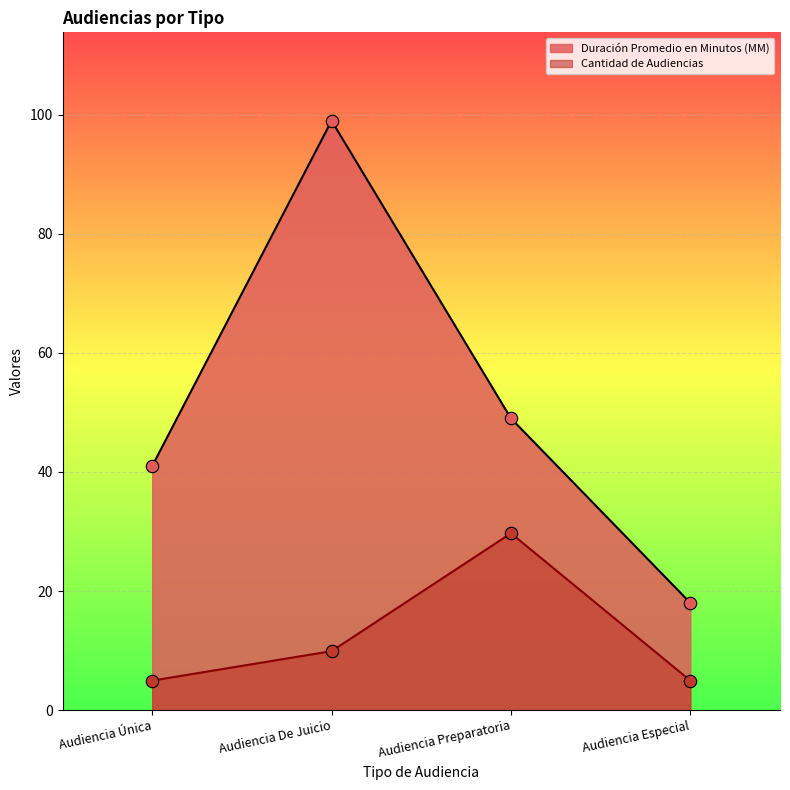

What is the total value across all series at Audiencia De Juicio?

108.9